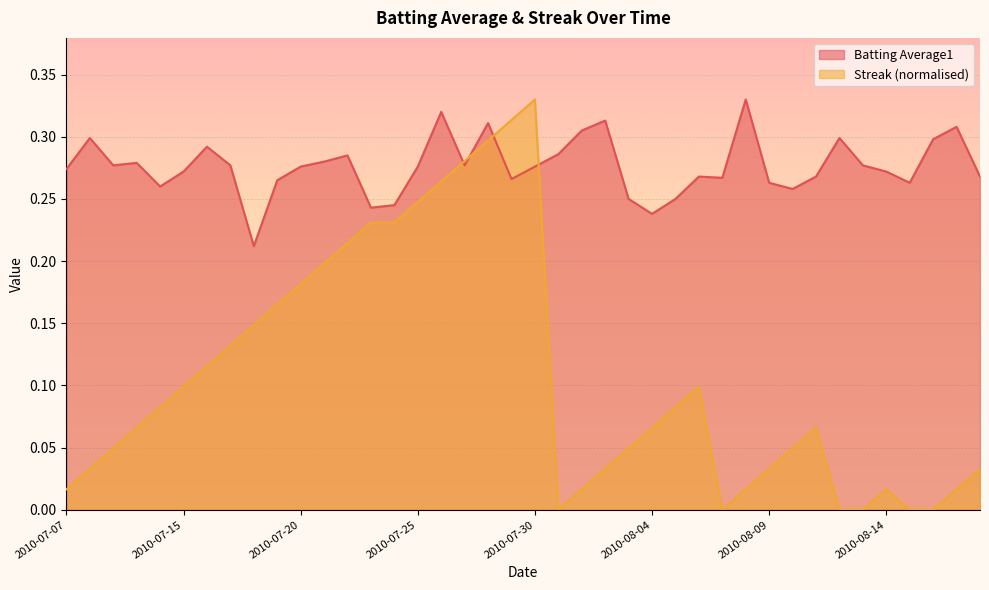

How many series are shown in this chart?

2